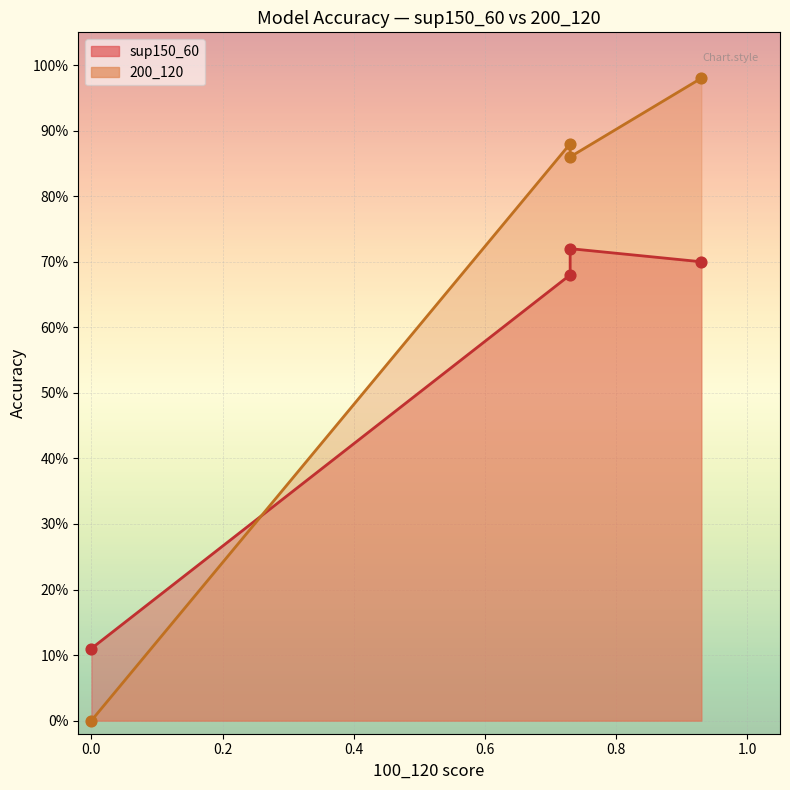

Which series reaches the minimum Y coordinate?

200_120